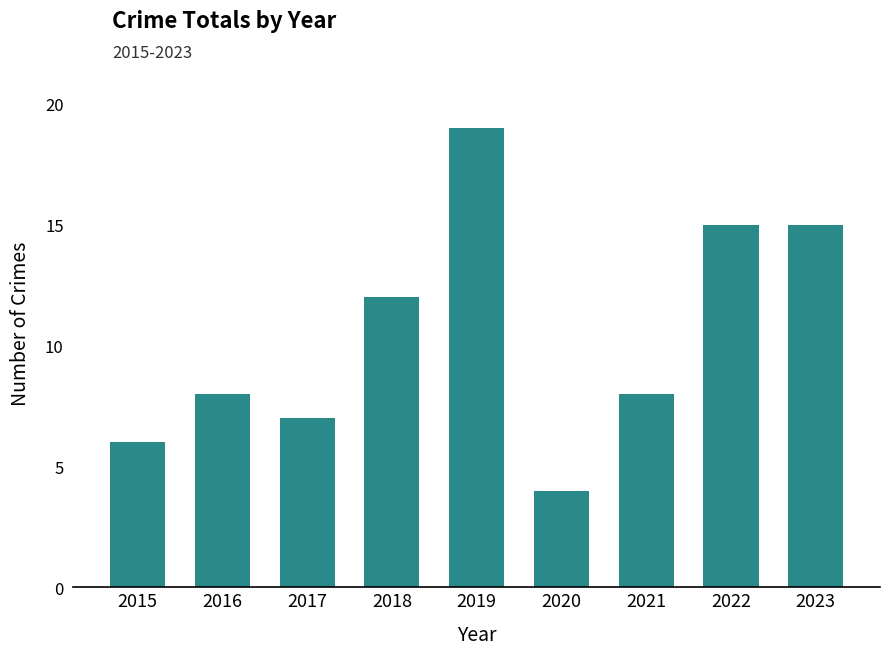

What is the change in value from 2015 to 2021?

+2